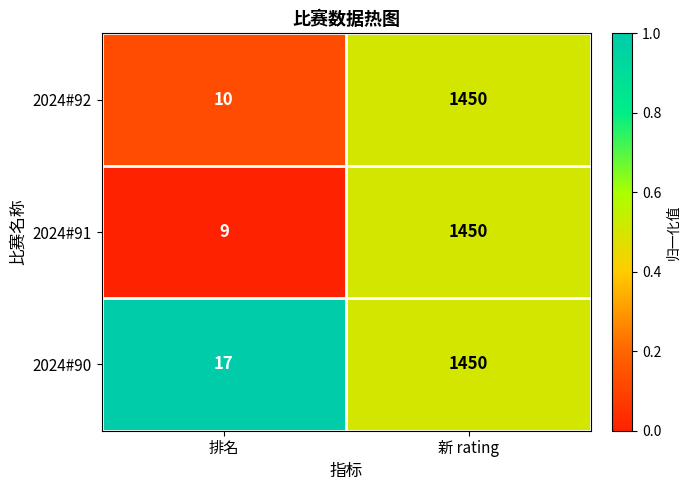

How many data points does each series have?

2